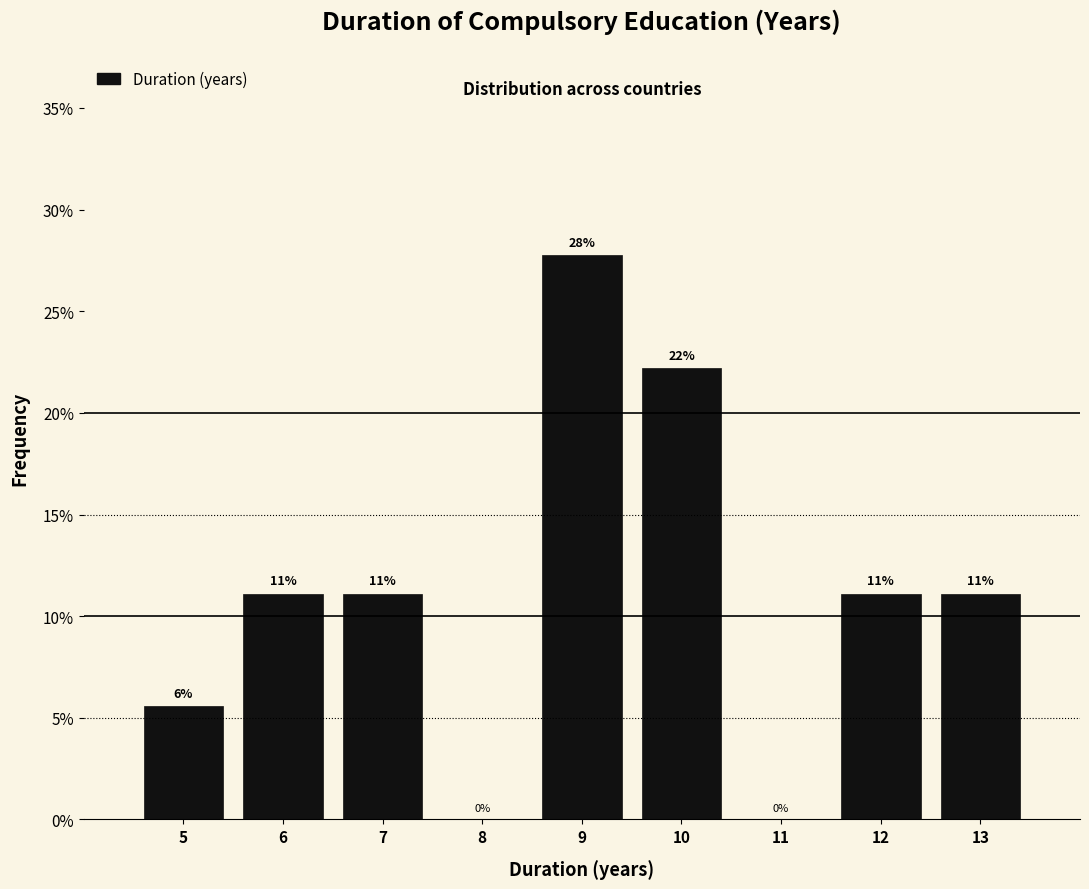

Are the bars horizontal?

No